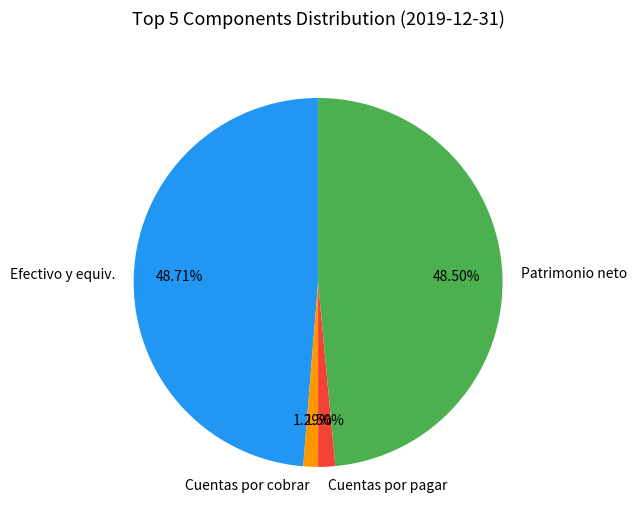

Between Cuentas por cobrar and Patrimonio neto, which is larger?

Patrimonio neto